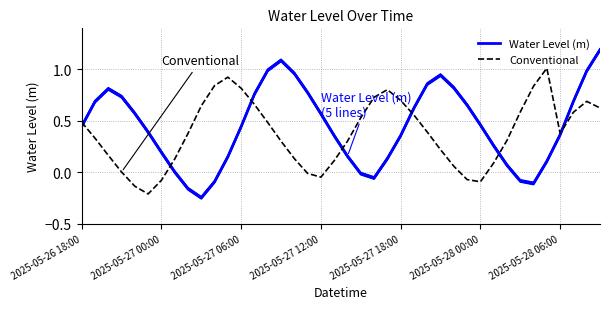

At which label is Water Level (m) closest to 0?

7